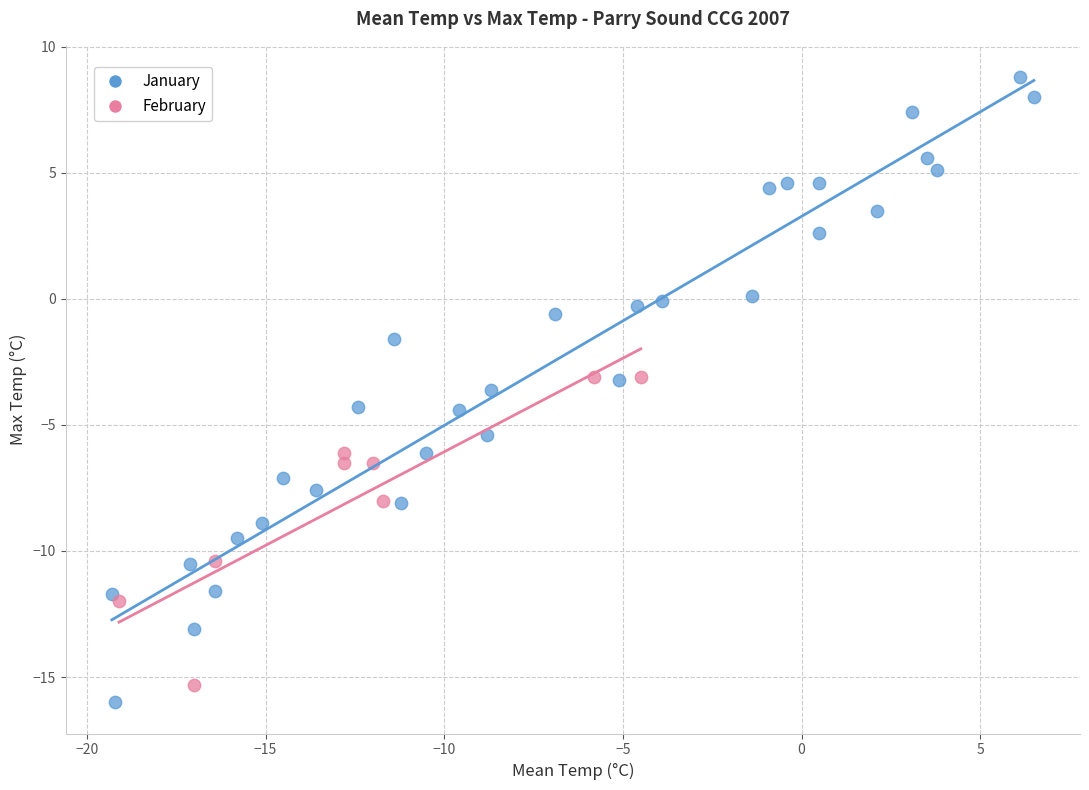

Which series has the largest Y range (max minus min)?

January